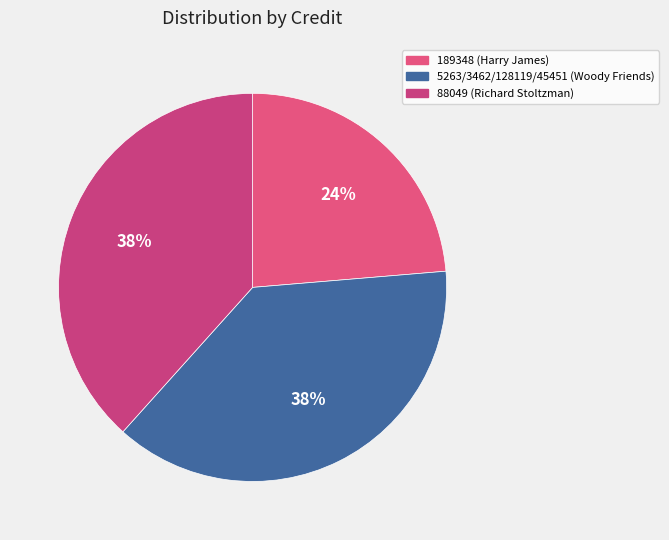

To the nearest percent, what percentage of the pie is 189348 (Harry James)?

24%